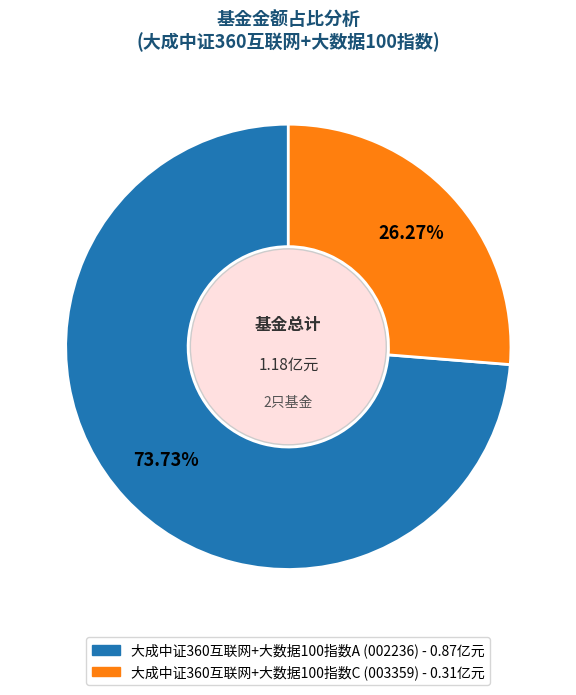

To the nearest percent, what portion does 大成中证360互联网+大数据100指数C represent?

26%